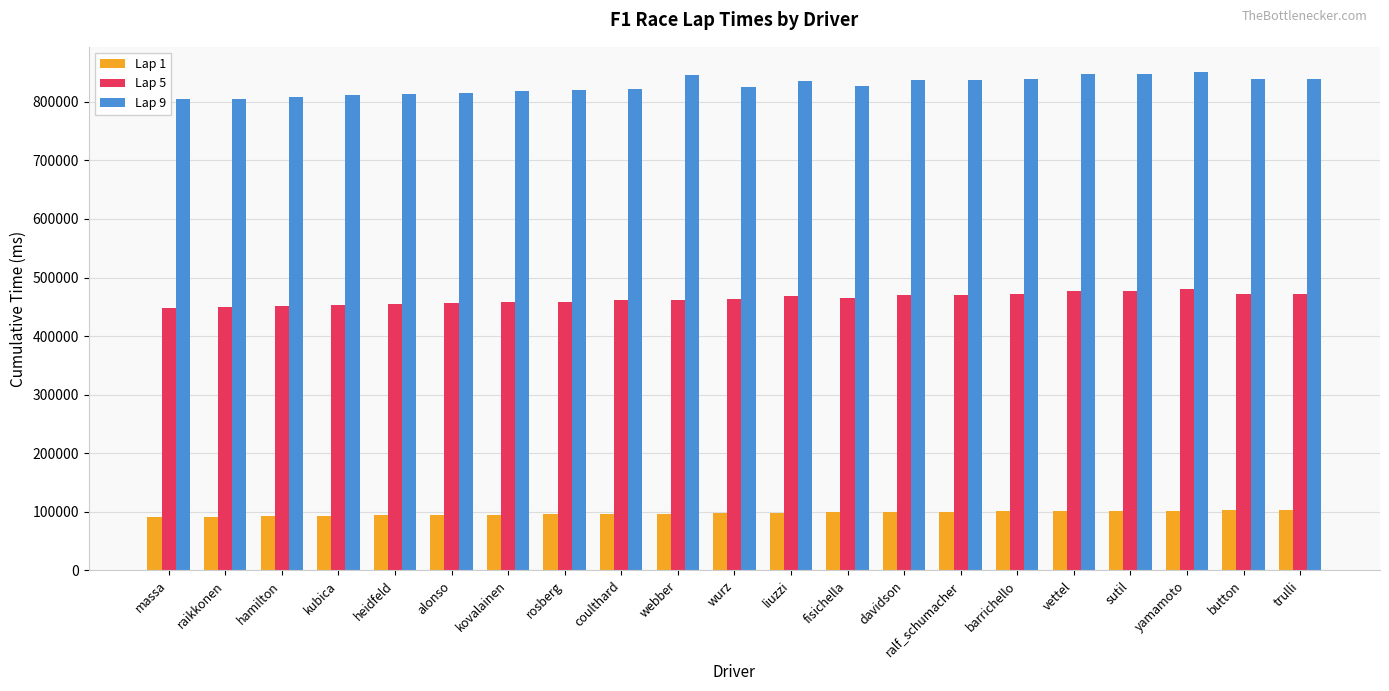

The value of Lap 5 at wurz is 226948. True or false?

False